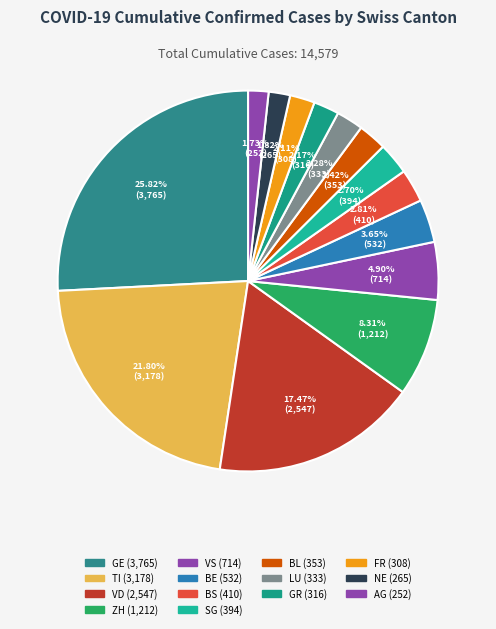

How many slices are in this pie chart?

14